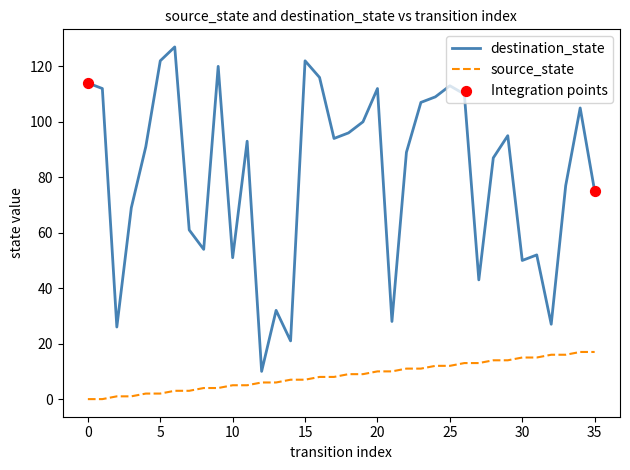

Which series has the largest range (max minus min)?

destination_state